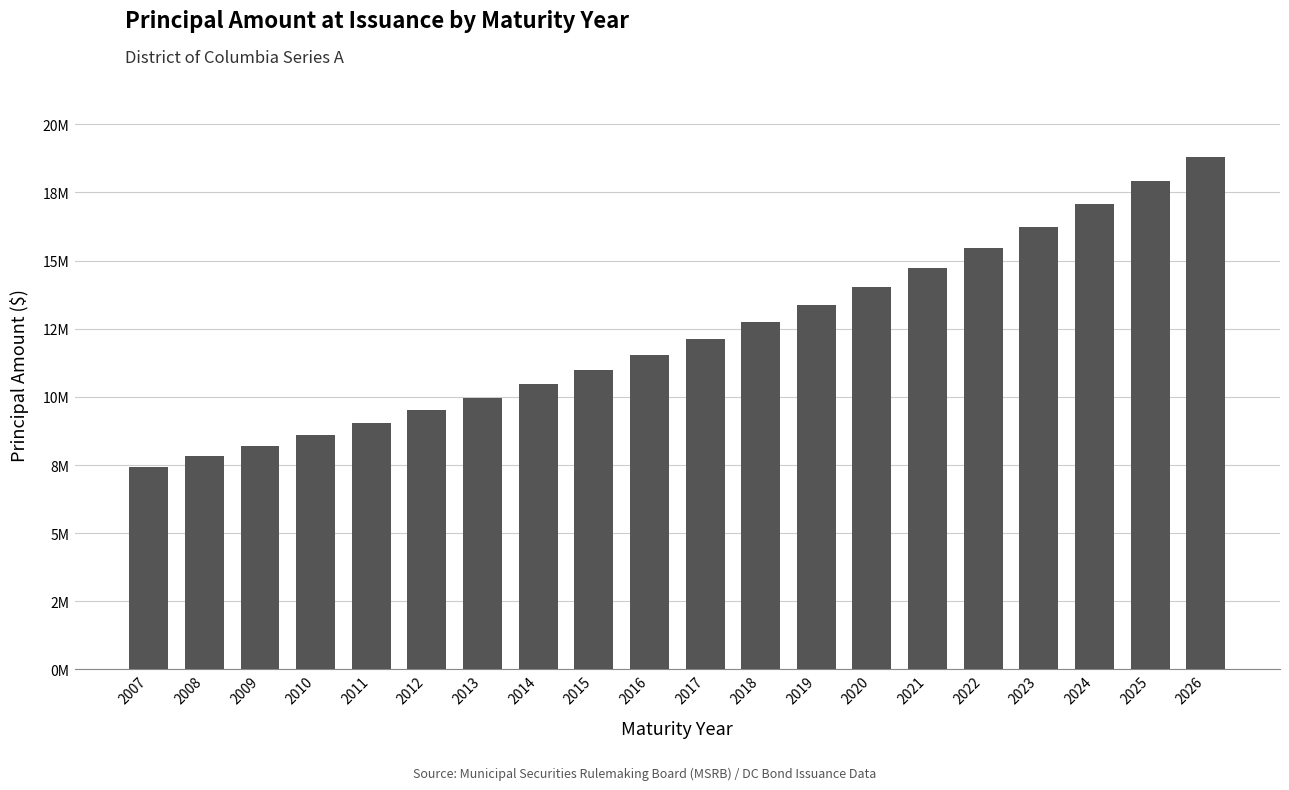

Where does the data first go above 12125000?

2018